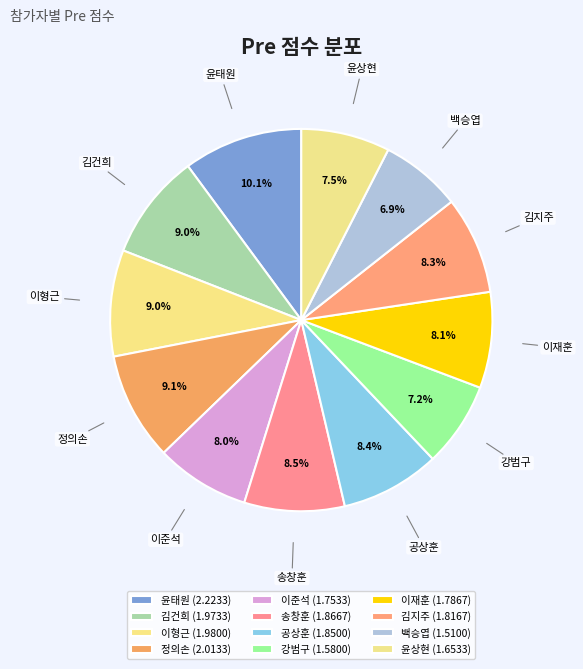

Is it true that 윤태원 is 10% of the pie?

True